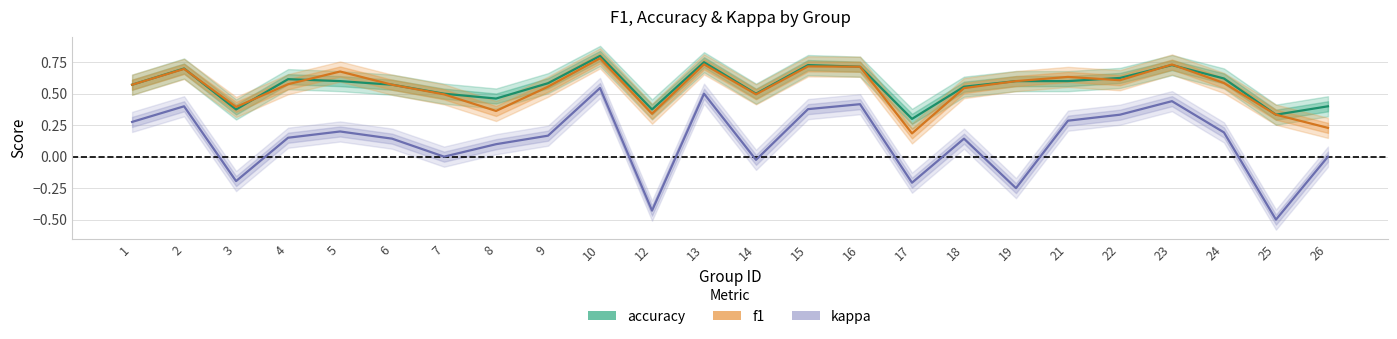

At 12, list the series in order from largest to smallest.

accuracy, f1, kappa